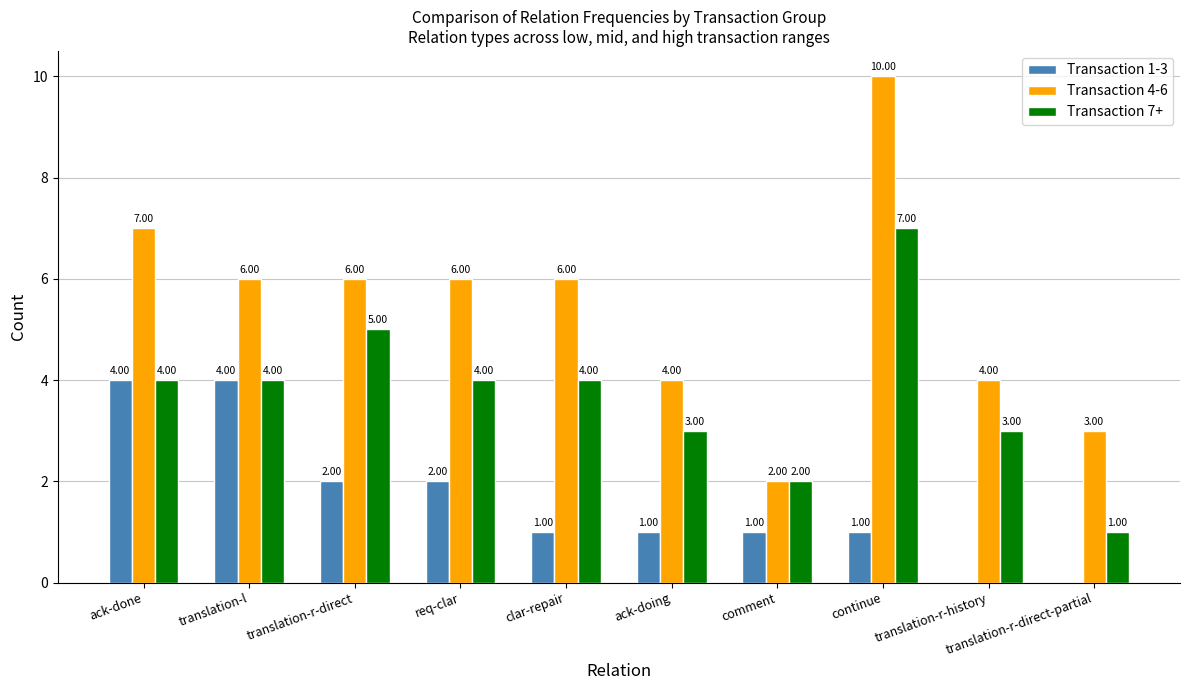

What are all the series names shown in the legend?

Transaction 1-3, Transaction 4-6, Transaction 7+